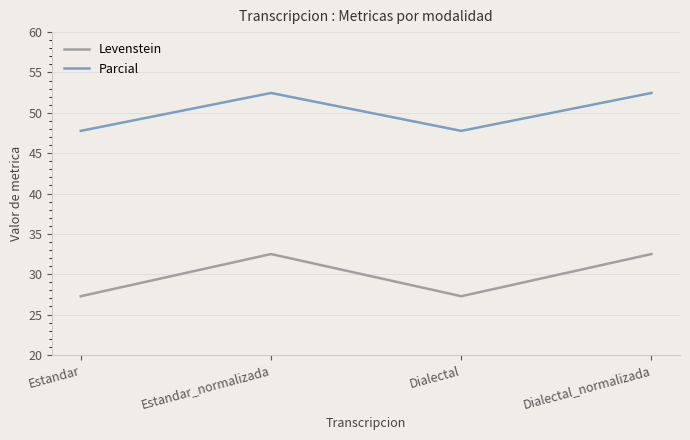

At which label does Levenstein first exceed 32?

Estandar_normalizada